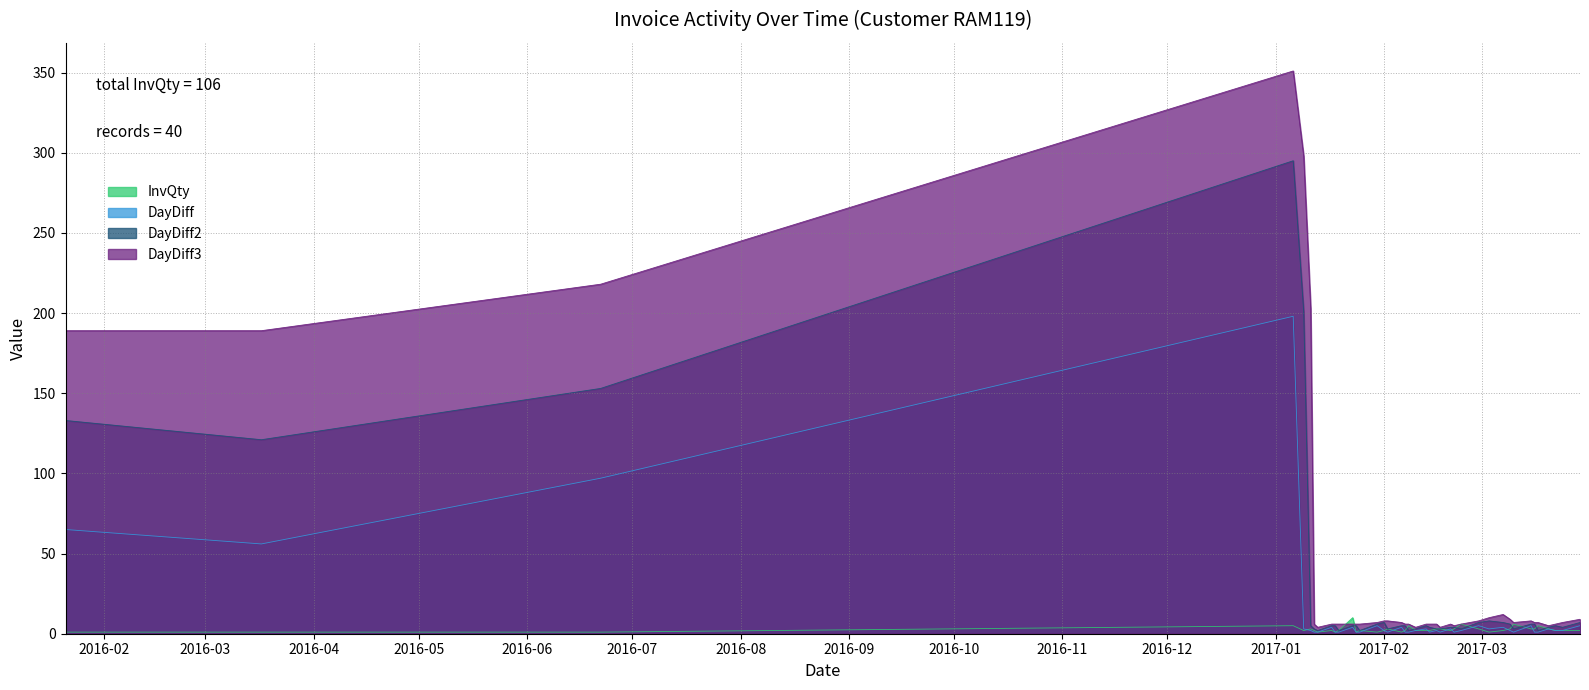

What is the total value across all series at 2017-03-17?

15